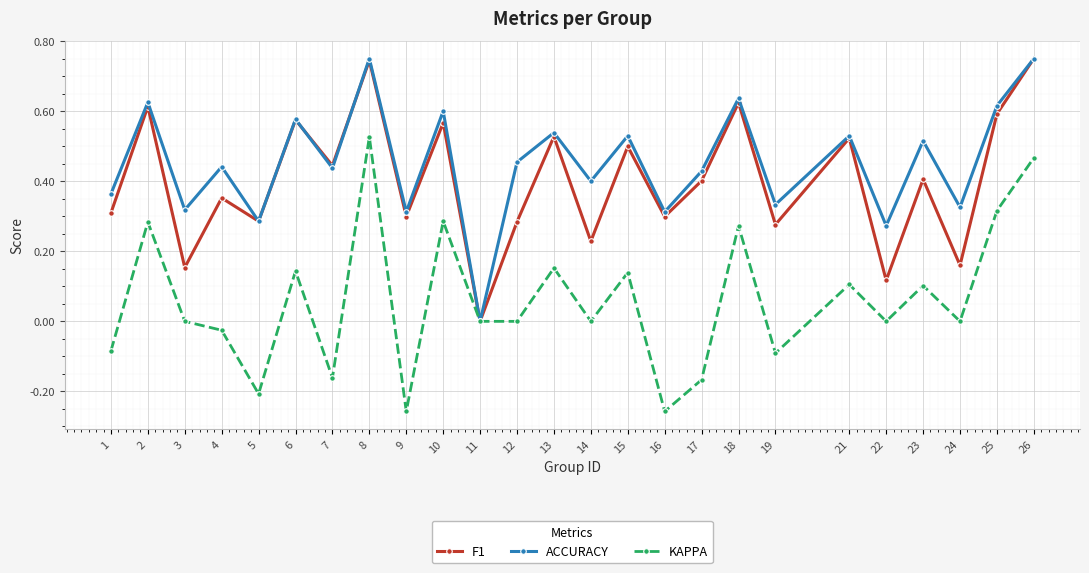

The F1 series shows 0.2 at 6. True or false?

False